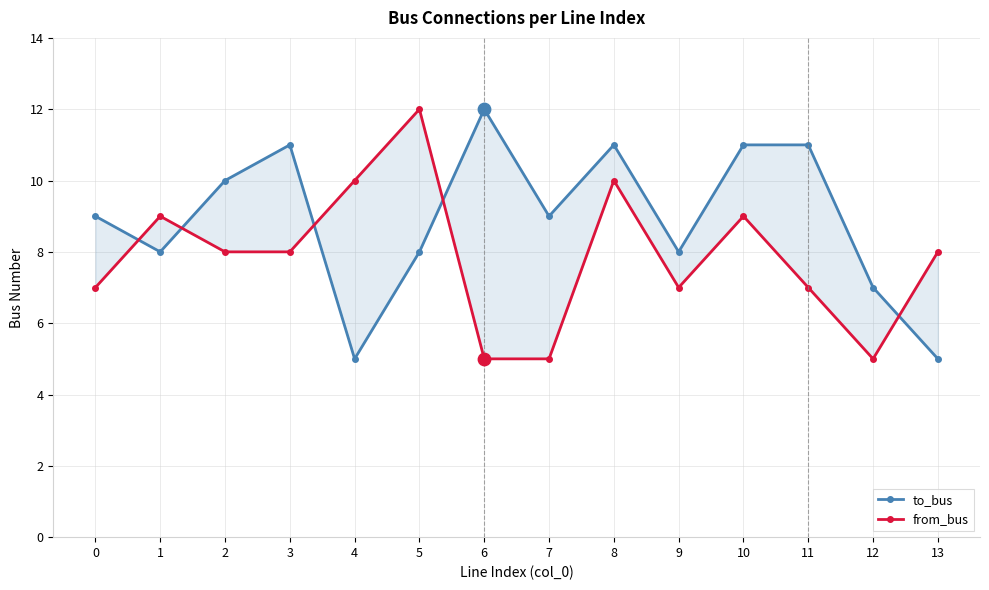

Which series reaches the minimum Y coordinate?

to_bus